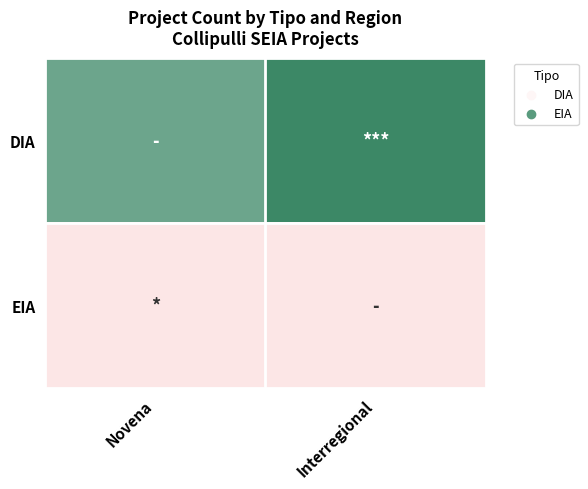

At how many categories does at least one series exceed 11?

2